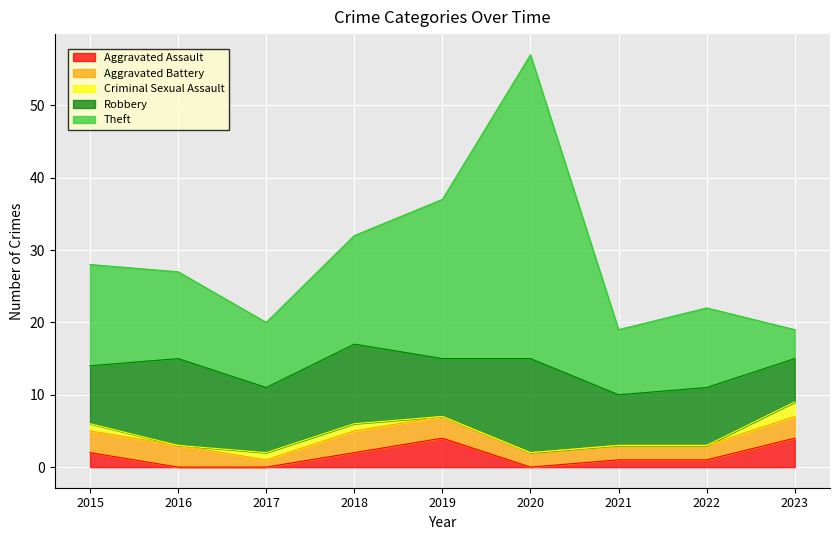

How many values in the Theft series are below 12?

4